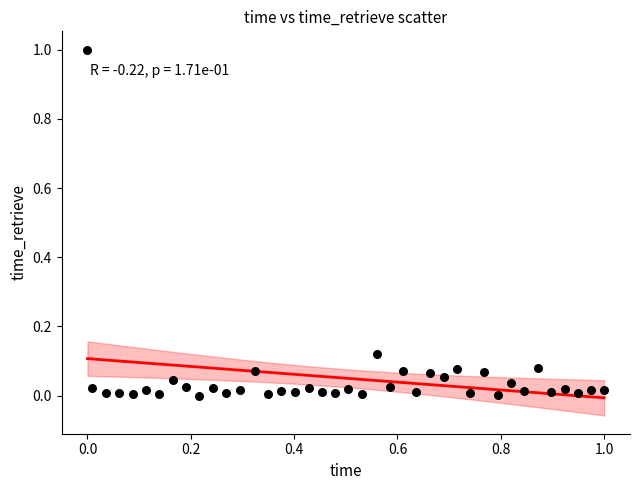

What is the range of Y values (max minus min)?

1.0